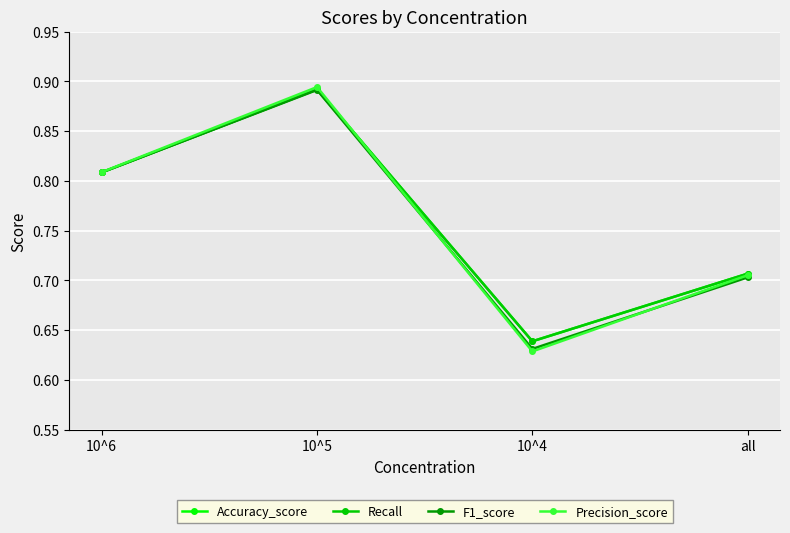

What is the label of the 3rd point from the left?

10^4